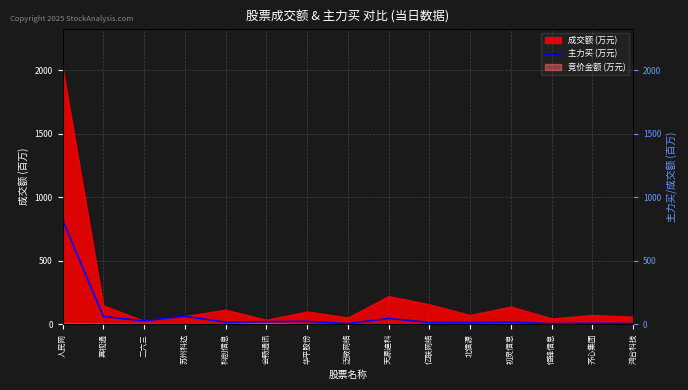

The value at 华平股份 is 38.7. True or false?

False